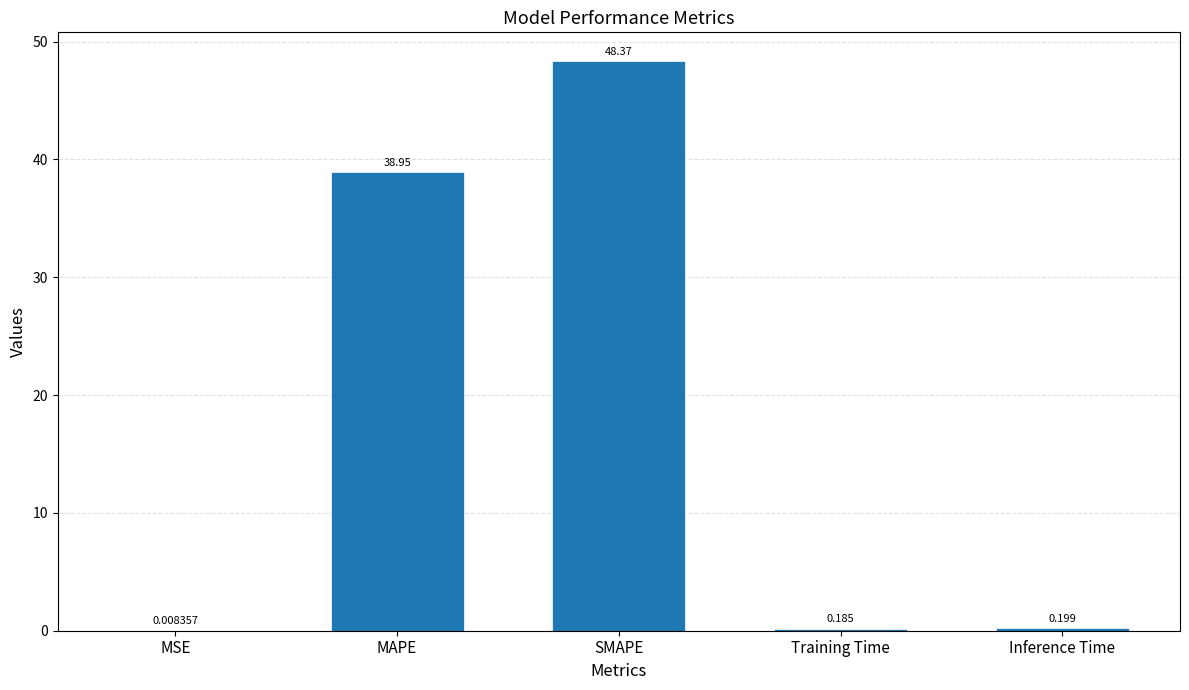

Between MAPE and Inference Time, which is larger?

MAPE